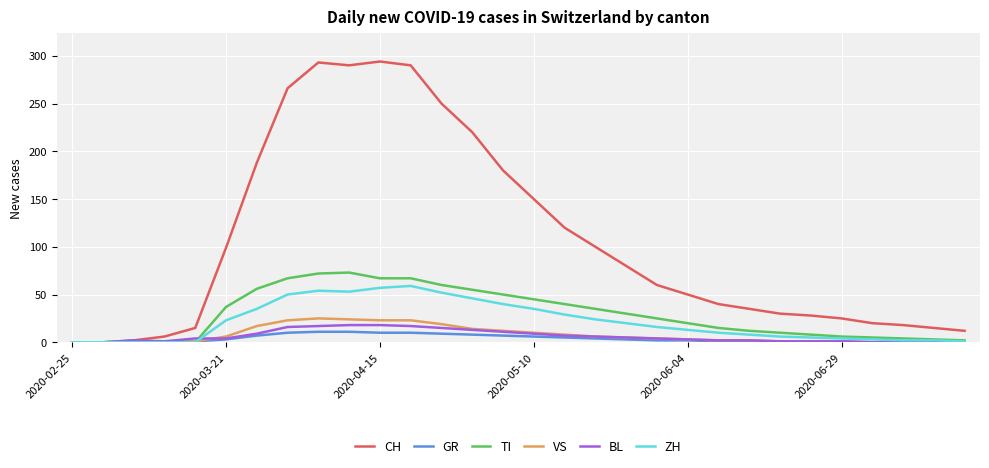

Which series has the largest total across all categories?

CH